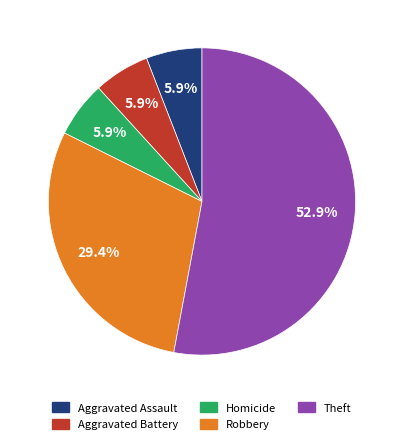

To the nearest percent, what is the difference between the largest and smallest slice percentages?

47%